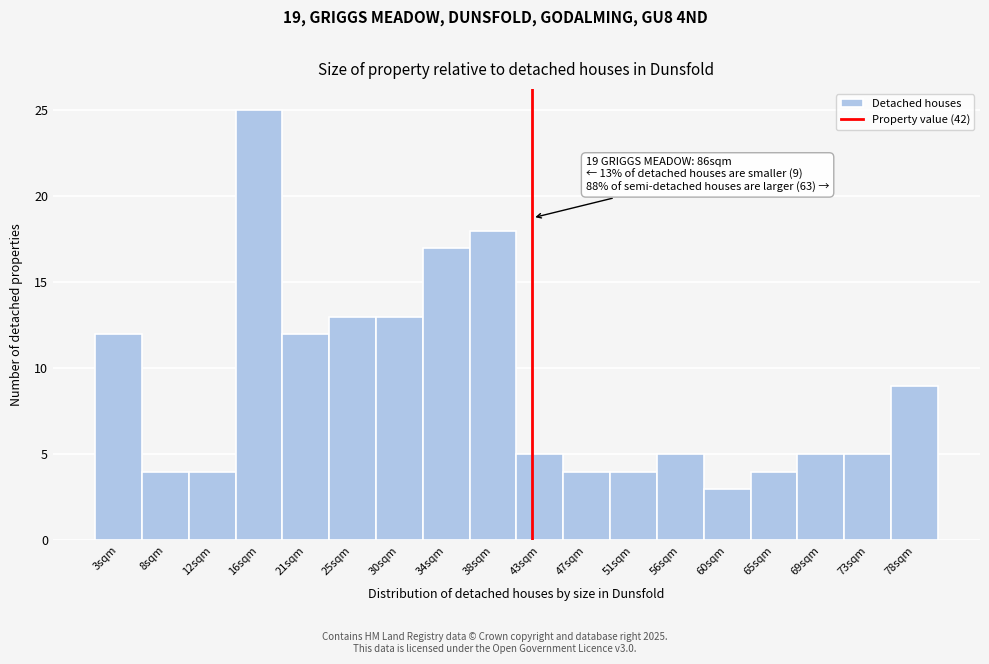

Which range on the x-axis has the tallest bar?

14.0 to 18.5